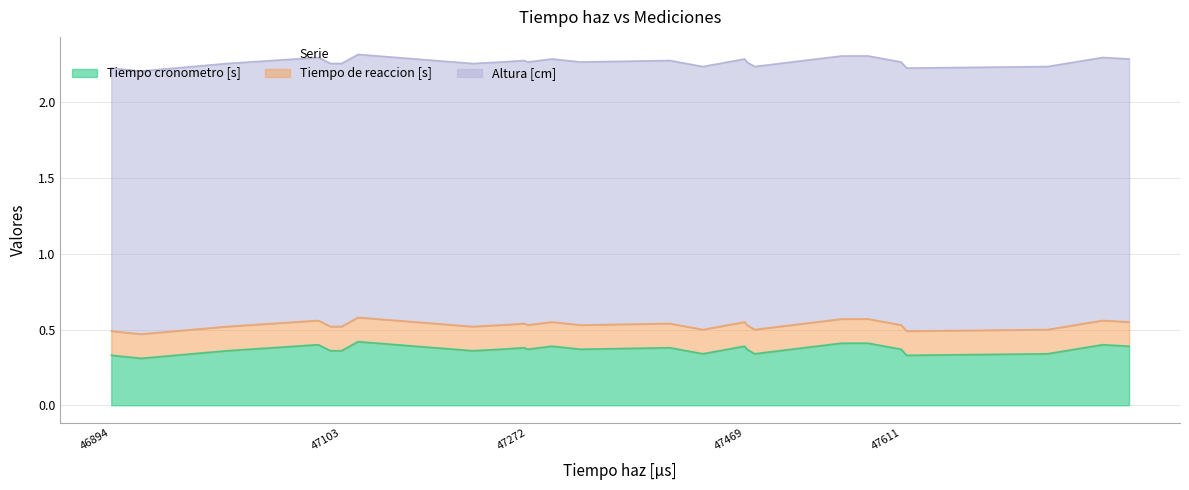

Between 6 and 20, which series saw the biggest shift?

Tiempo cronometro [s]